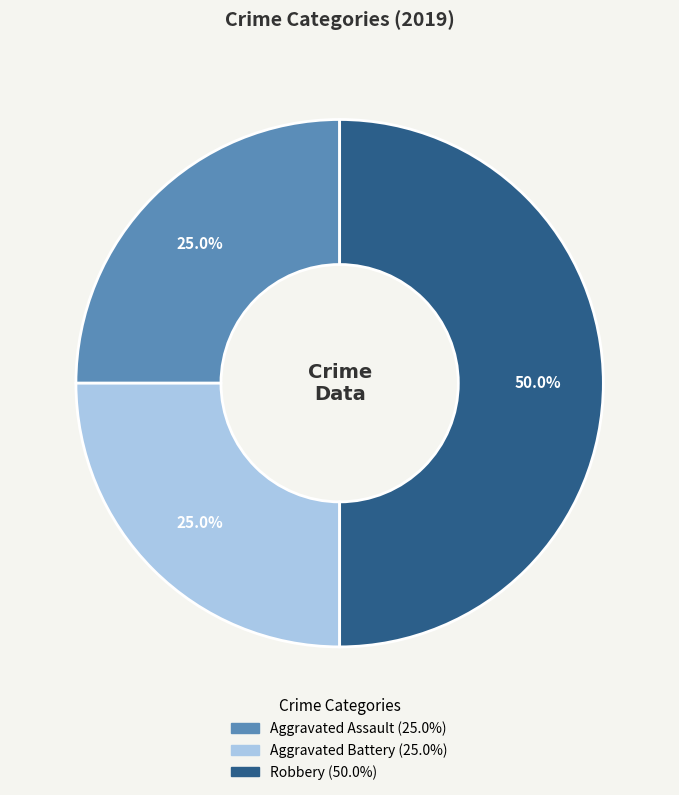

To the nearest percent, what percentage of the pie is Robbery?

50%